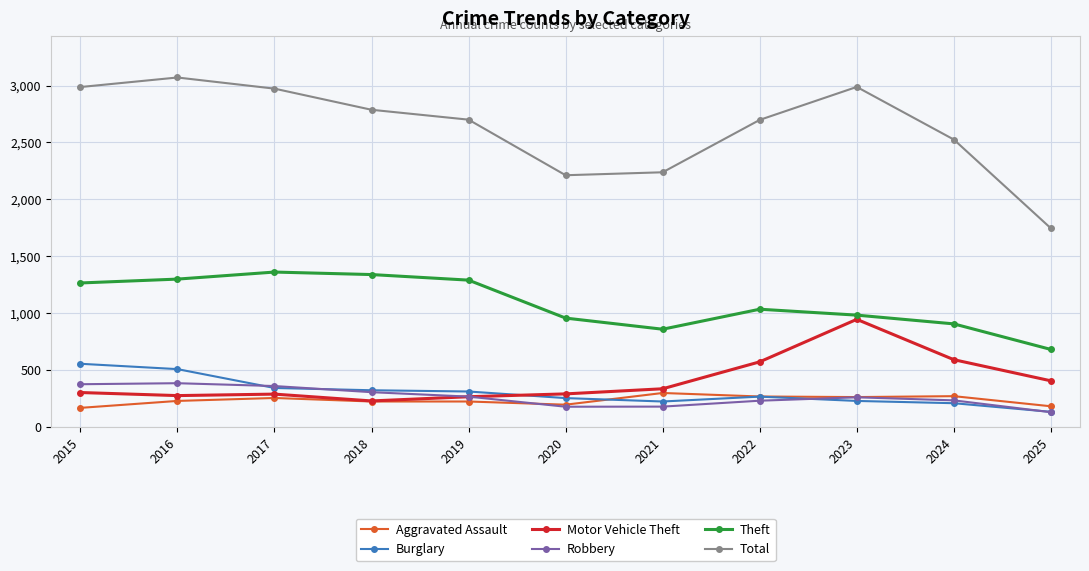

How many lines are shown in the chart?

6